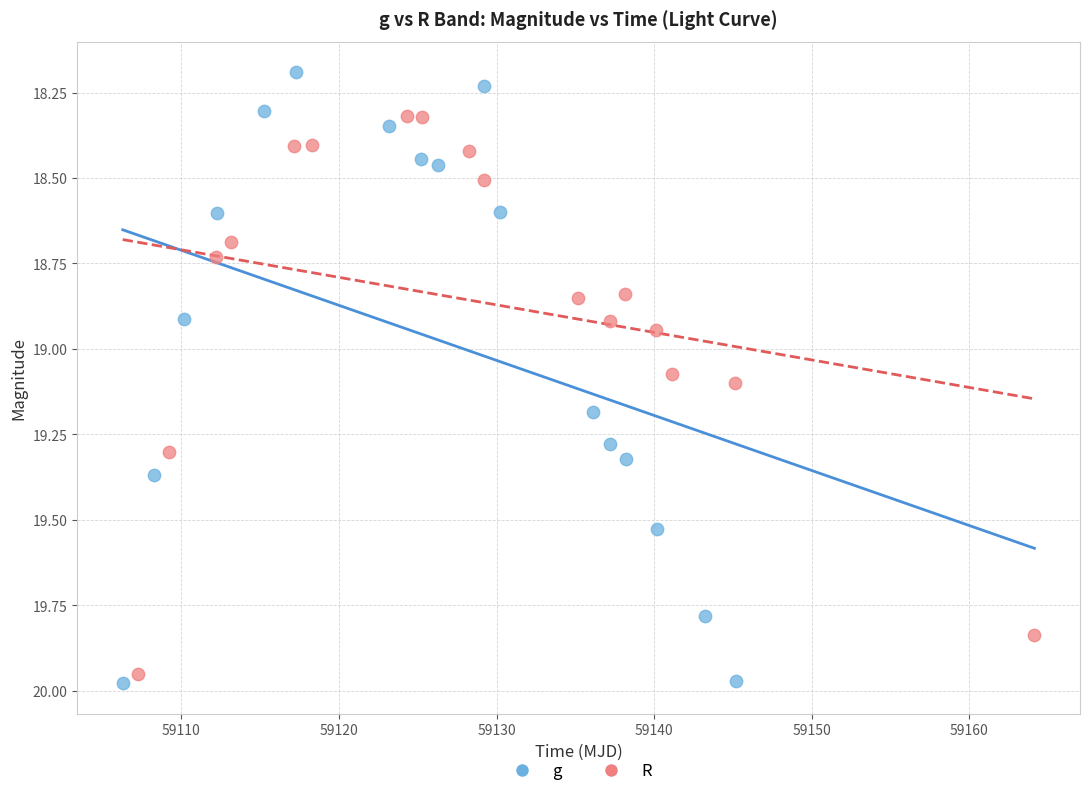

Which series reaches the minimum Y coordinate?

g